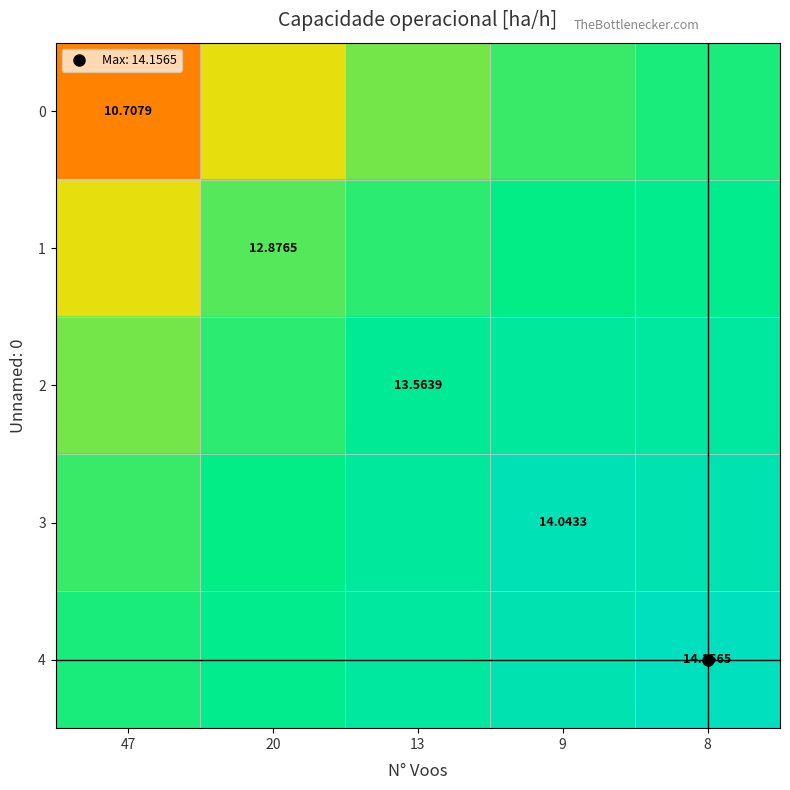

At 9, list the series in order from smallest to largest.

0, 1, 2, 4, 3